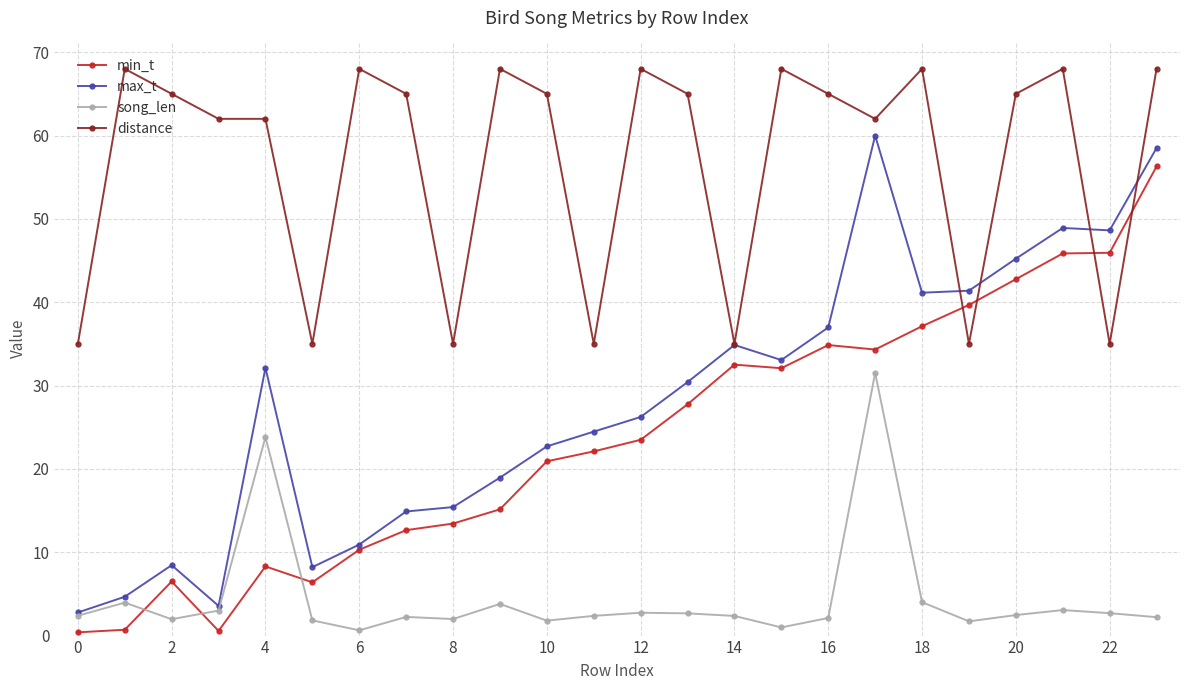

Which series ends up on top after the final intersection of min_t and song_len?

min_t